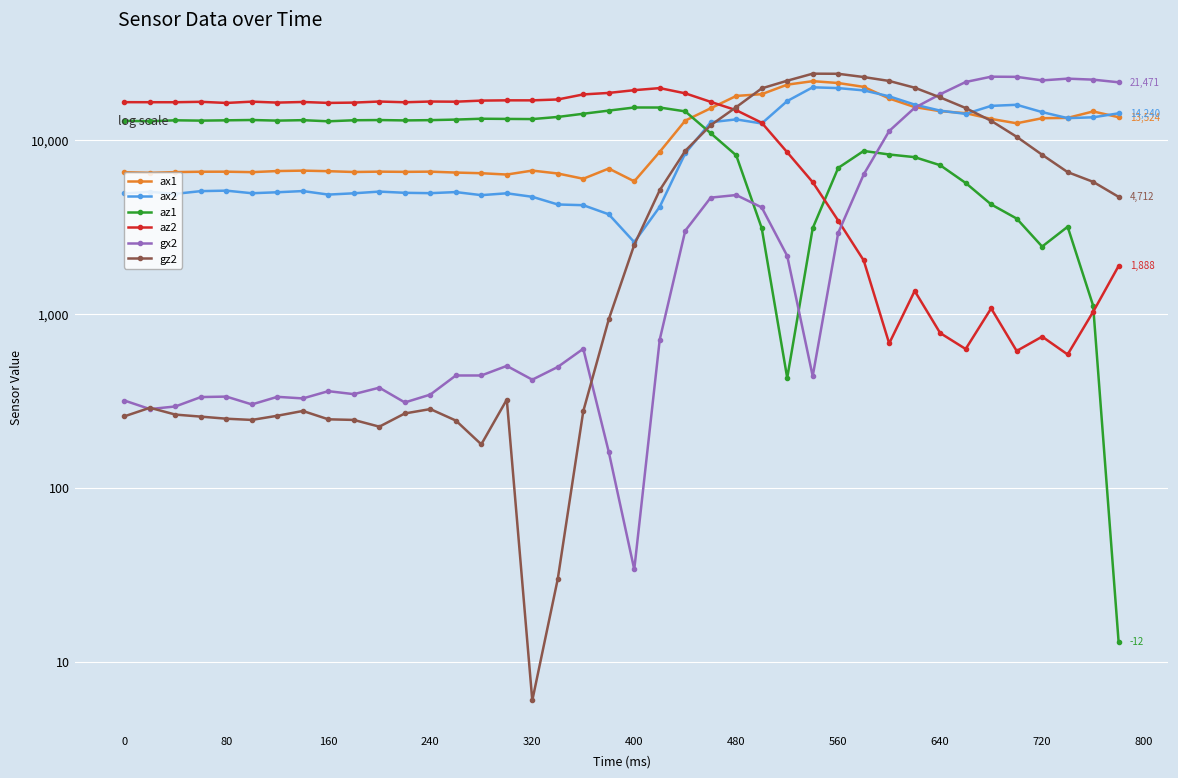

Which series ends up on top after the final intersection of ax2 and ax1?

ax2